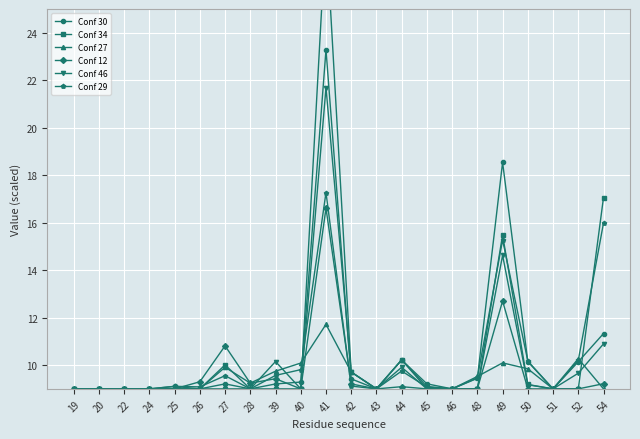

Where is the first local maximum for Conf 46?

39